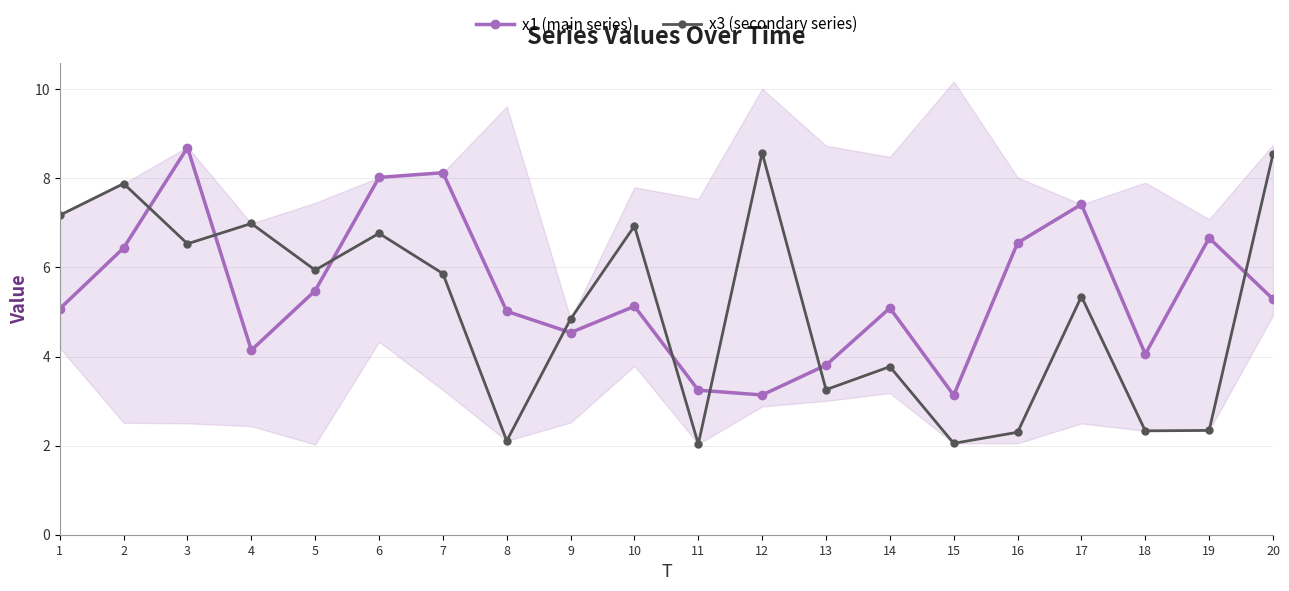

Rank the series by their average value, from highest to lowest.

x1 (main series), x3 (secondary series)